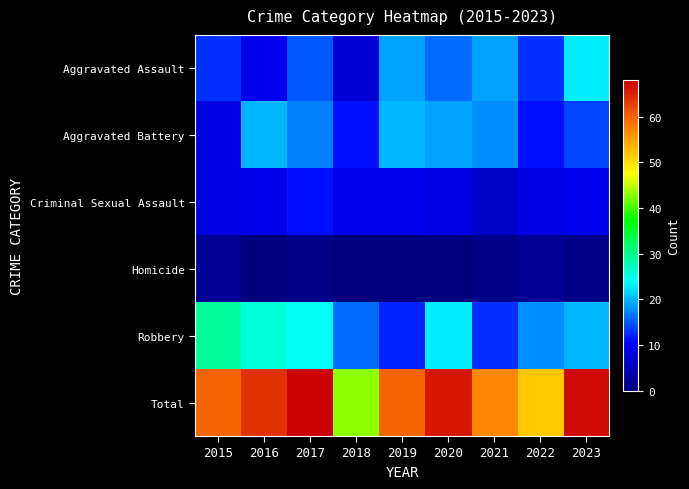

At 2019, list the series in order from smallest to largest.

Homicide, Criminal Sexual Assault, Robbery, Aggravated Assault, Aggravated Battery, Total